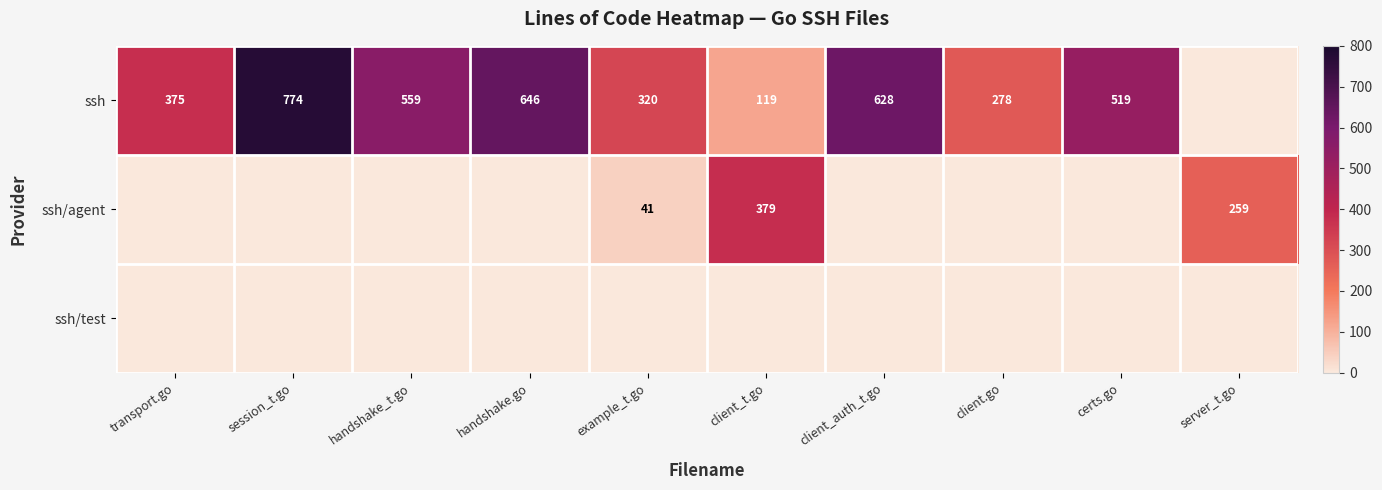

Is the value of ssh at client.go greater than the value of ssh/agent at client_t.go?

No